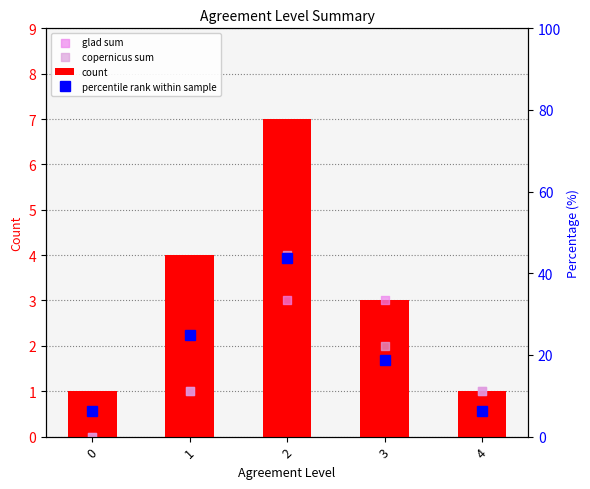

Is the value of percentile rank within sample at 1 greater than the value of glad sum at 3?

Yes